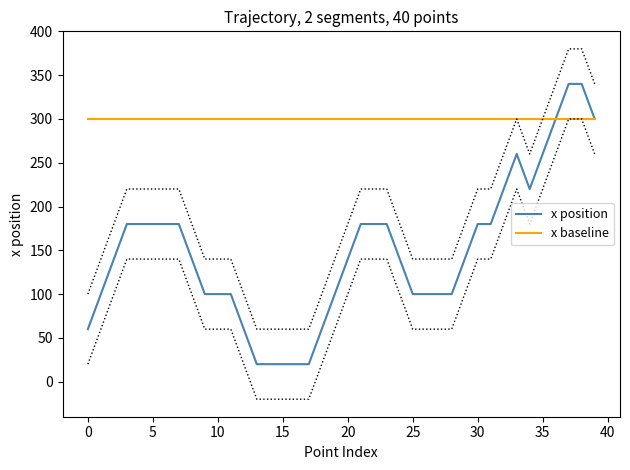

What is the difference between the x position values at 30 and 13?

160